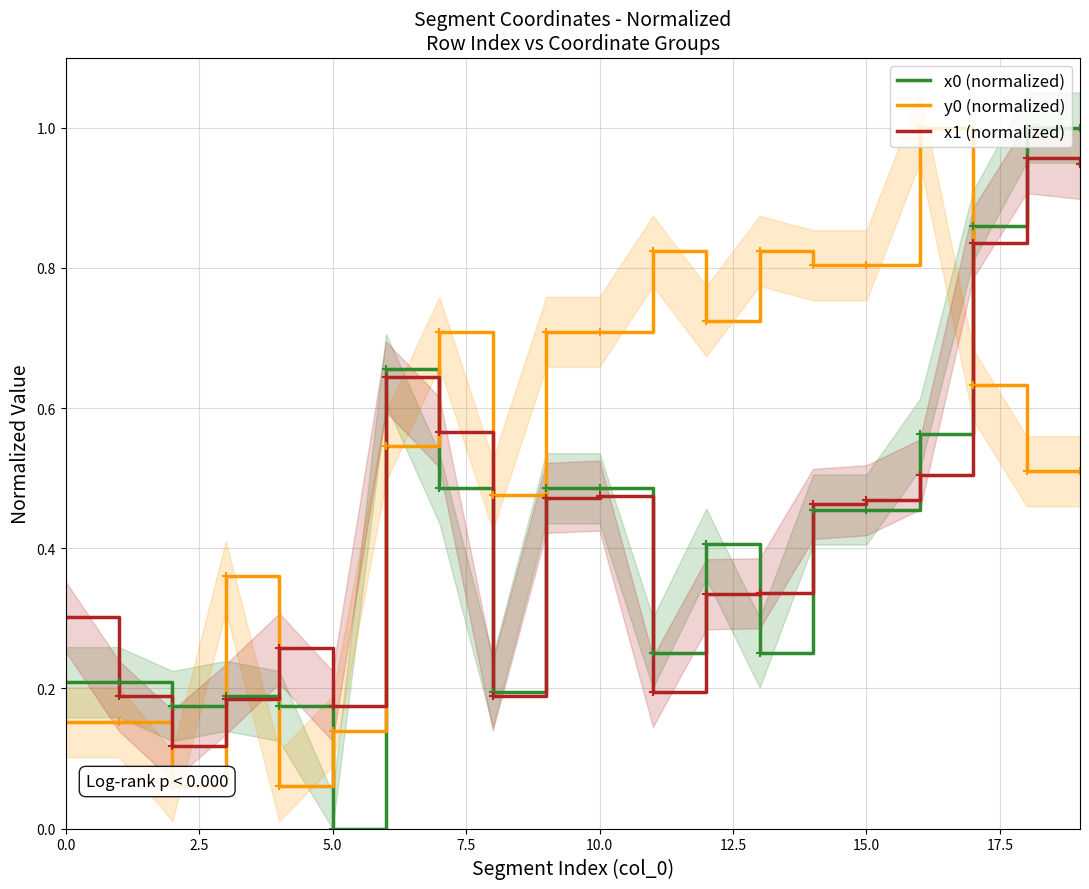

True or false: x1 (normalized) and x0 (normalized) cross at least once.

True